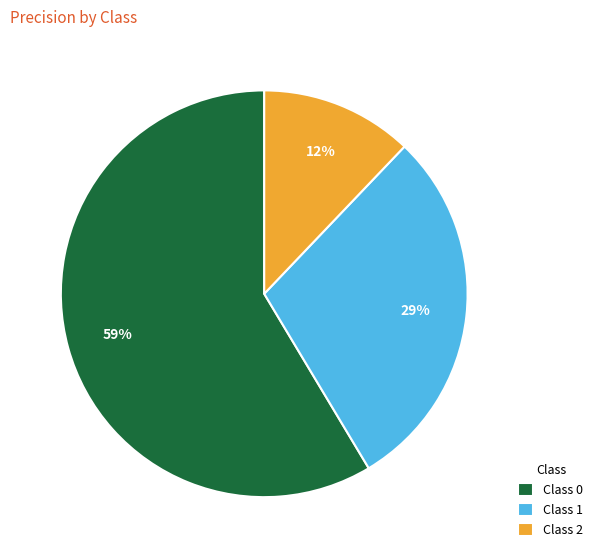

To the nearest percent, what is the average slice percentage?

33%